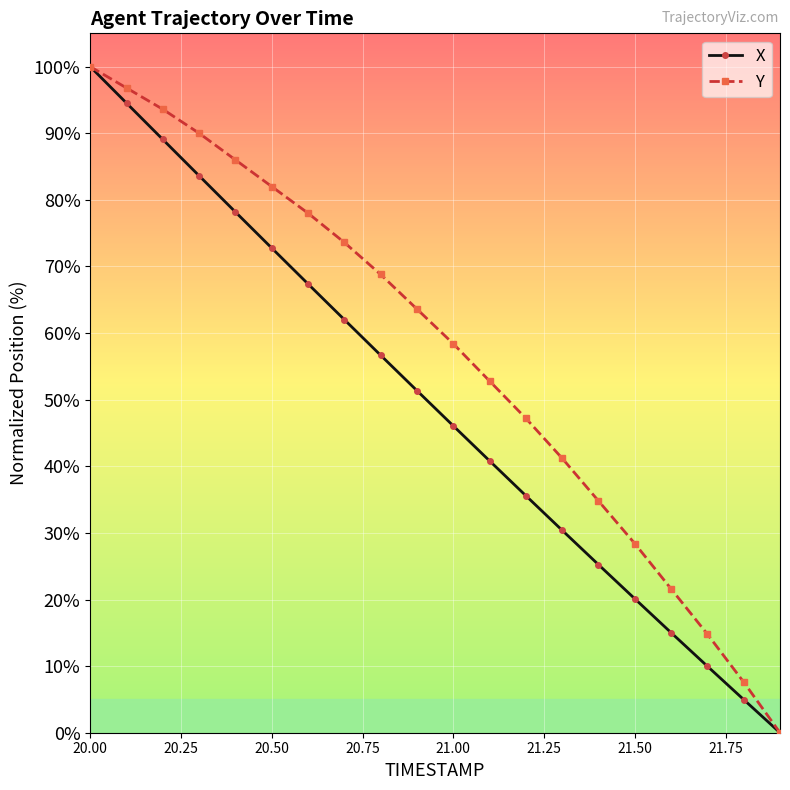

Which series has the largest total across all categories?

Y